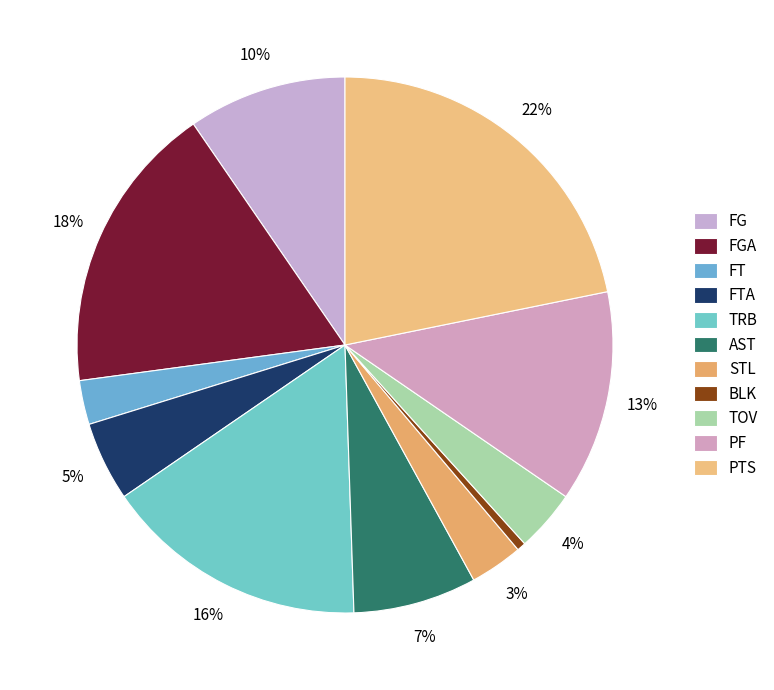

To the nearest percent, what is the difference between the FT and FTA slice percentages?

2%